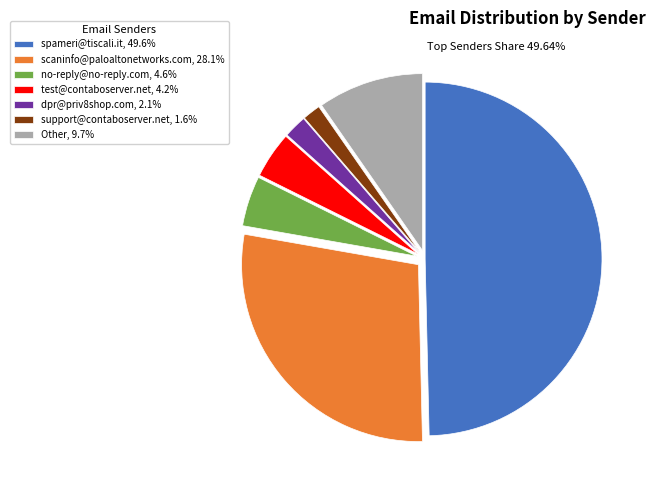

Combined, do scaninfo@paloaltonetworks.com, 28.1% and dpr@priv8shop.com, 2.1% account for over 50%?

No